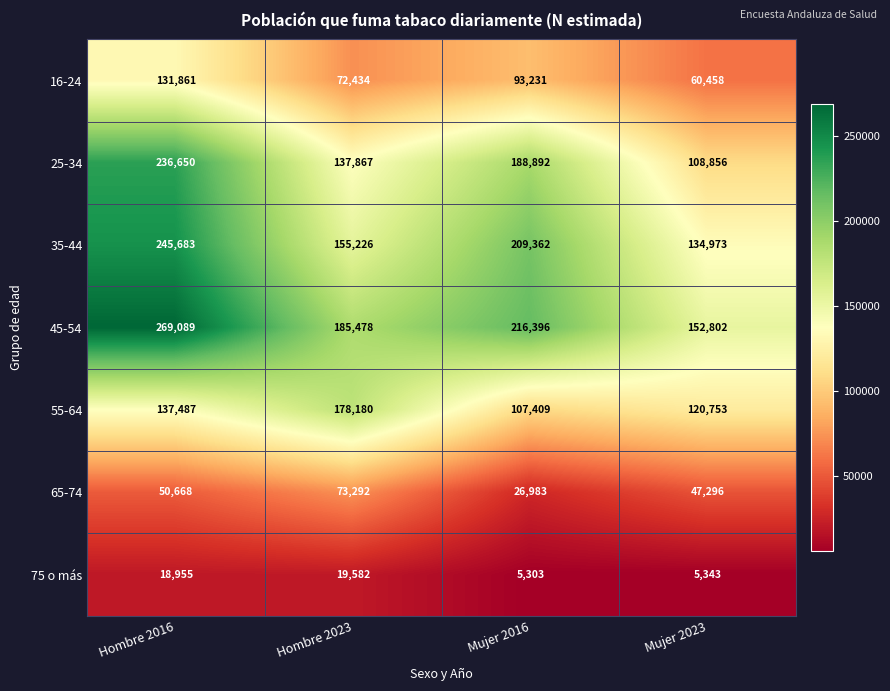

Reading left to right, extract all data points from this chart.

16-24: Hombre 2016=131861	Hombre 2023=72434	Mujer 2016=93231	Mujer 2023=60458
25-34: Hombre 2016=236650	Hombre 2023=137867	Mujer 2016=188892	Mujer 2023=108856
35-44: Hombre 2016=245683	Hombre 2023=155226	Mujer 2016=209362	Mujer 2023=134973
45-54: Hombre 2016=269089	Hombre 2023=185478	Mujer 2016=216396	Mujer 2023=152802
55-64: Hombre 2016=137487	Hombre 2023=178180	Mujer 2016=107409	Mujer 2023=120753
65-74: Hombre 2016=50668	Hombre 2023=73292	Mujer 2016=26983	Mujer 2023=47296
75 o más: Hombre 2016=18955	Hombre 2023=19582	Mujer 2016=5303	Mujer 2023=5343